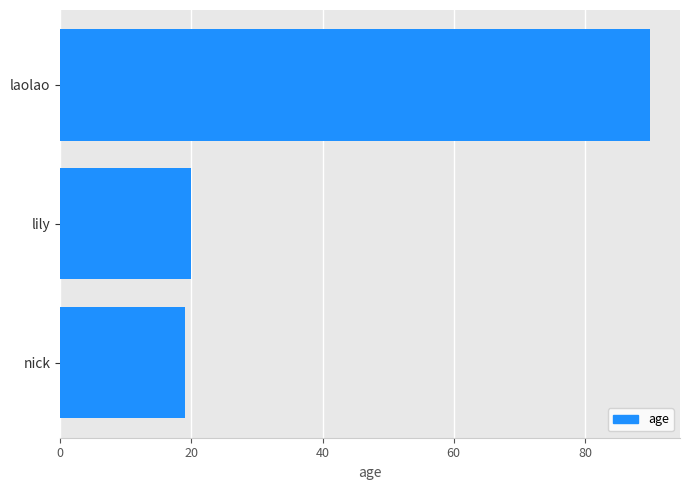

Is it true that the value at laolao is 144?

False